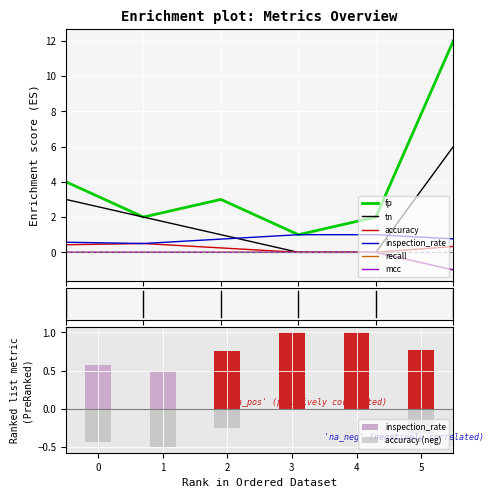

What is the difference between the maximum and minimum values in the mcc series?

1.0